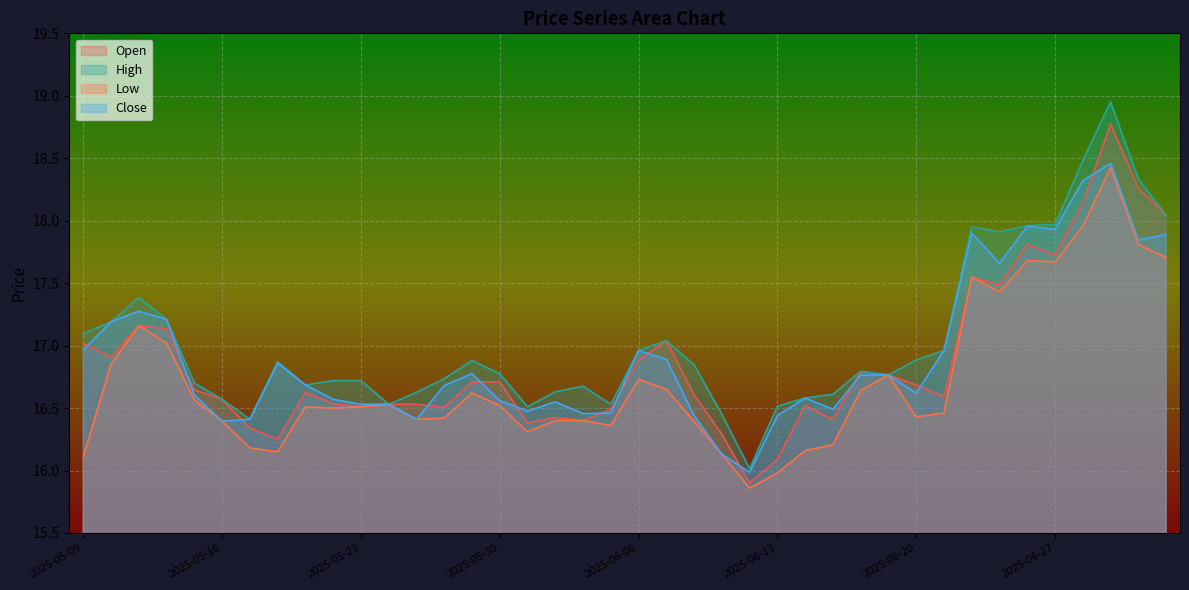

Is the value of Close at 2025-05-21 greater than the value of Low at 2025-06-26?

No